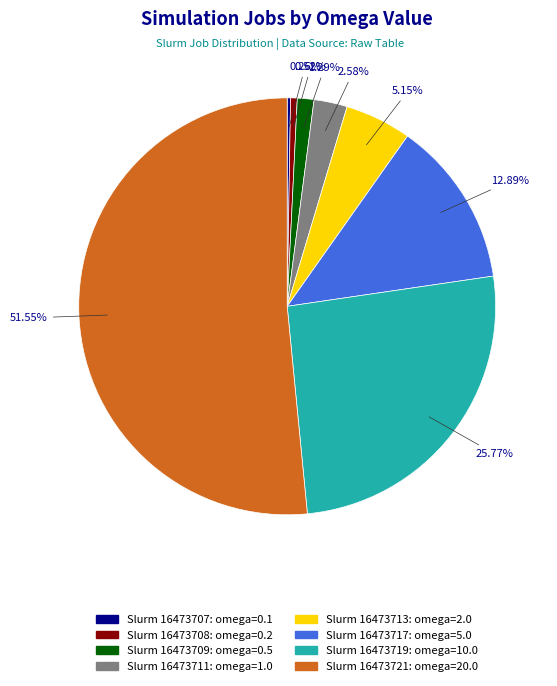

Is there any slice that represents more than half of the pie?

Yes